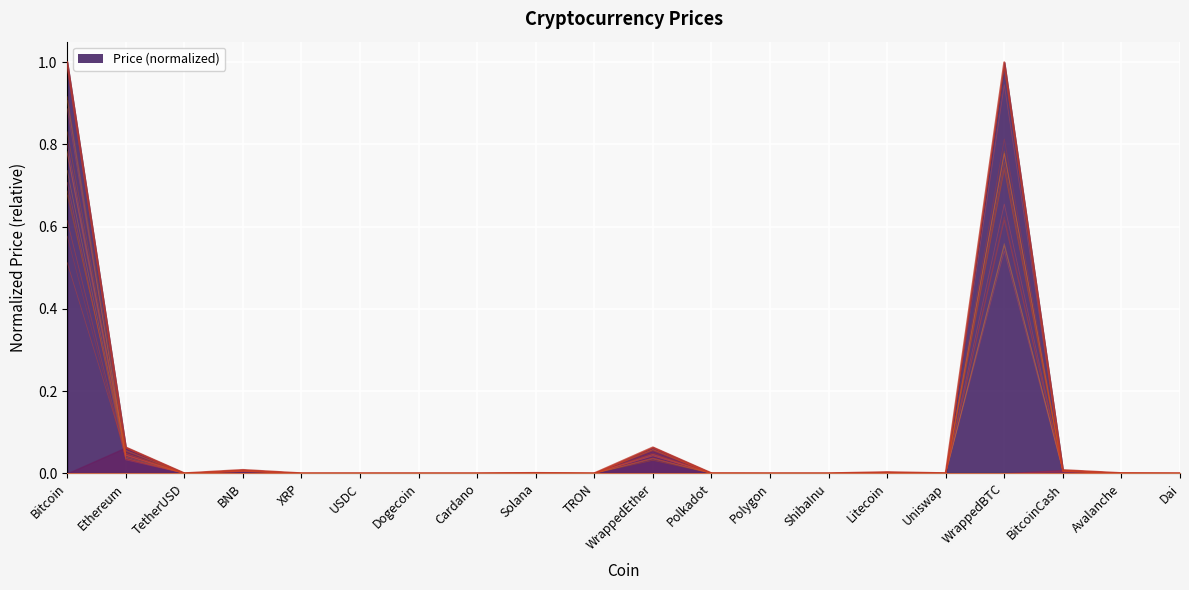

List the labels in order of value, smallest first.

ShibaInu, Dogecoin, TRON, Cardano, XRP, Polygon, TetherUSD, Dai, USDC, Polkadot, Uniswap, Avalanche, Solana, Litecoin, BitcoinCash, BNB, Ethereum, WrappedEther, WrappedBTC, Bitcoin